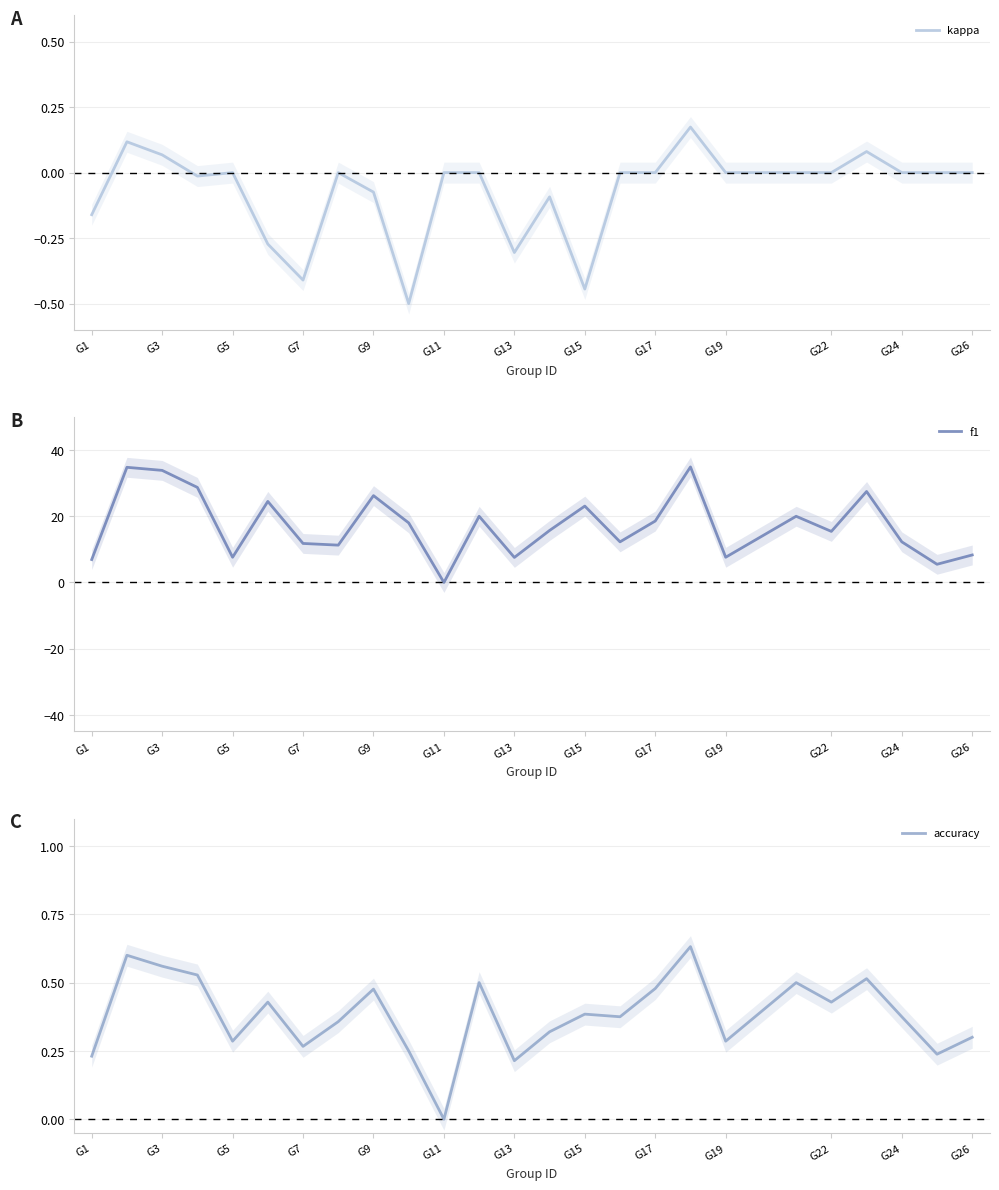

The kappa series shows -0.7 at G15. True or false?

False